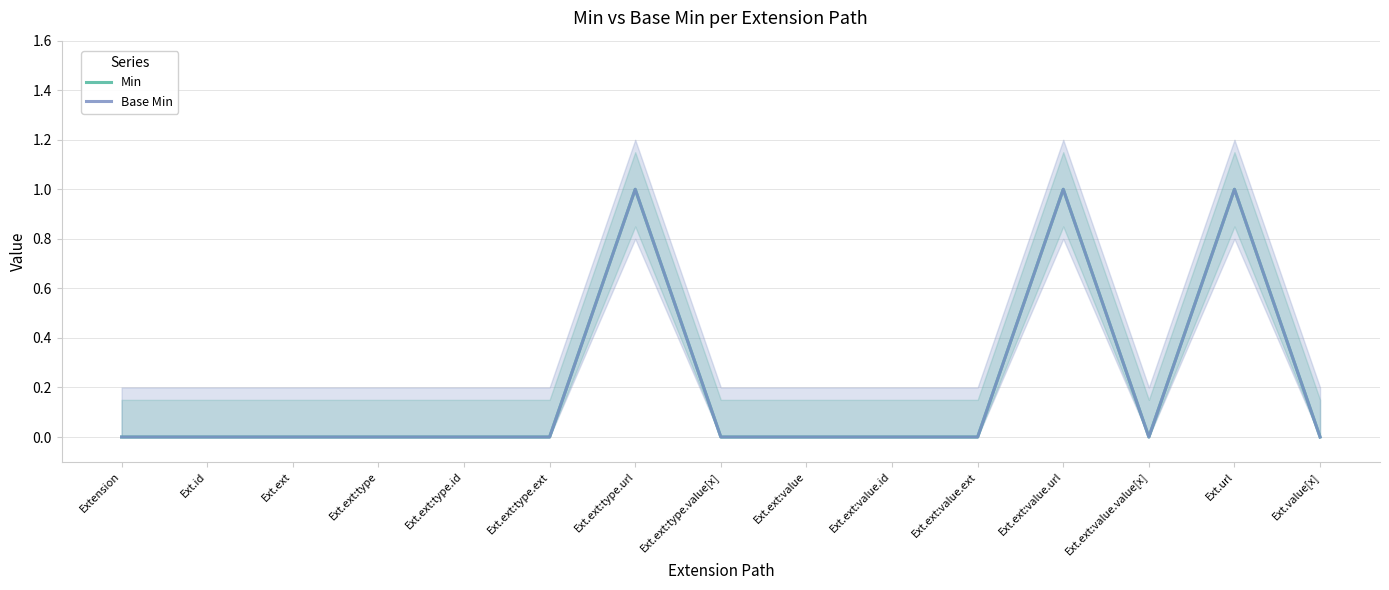

Reading left to right, list all the values displayed in this chart.

Min: Extension=0	Ext.id=0	Ext.ext=0	Ext.ext:type=0	Ext.ext:type.id=0	Ext.ext:type.ext=0	Ext.ext:type.url=1	Ext.ext:type.value[x]=0	Ext.ext:value=0	Ext.ext:value.id=0	Ext.ext:value.ext=0	Ext.ext:value.url=1	Ext.ext:value.value[x]=0	Ext.url=1	Ext.value[x]=0
Base Min: Extension=0	Ext.id=0	Ext.ext=0	Ext.ext:type=0	Ext.ext:type.id=0	Ext.ext:type.ext=0	Ext.ext:type.url=1	Ext.ext:type.value[x]=0	Ext.ext:value=0	Ext.ext:value.id=0	Ext.ext:value.ext=0	Ext.ext:value.url=1	Ext.ext:value.value[x]=0	Ext.url=1	Ext.value[x]=0